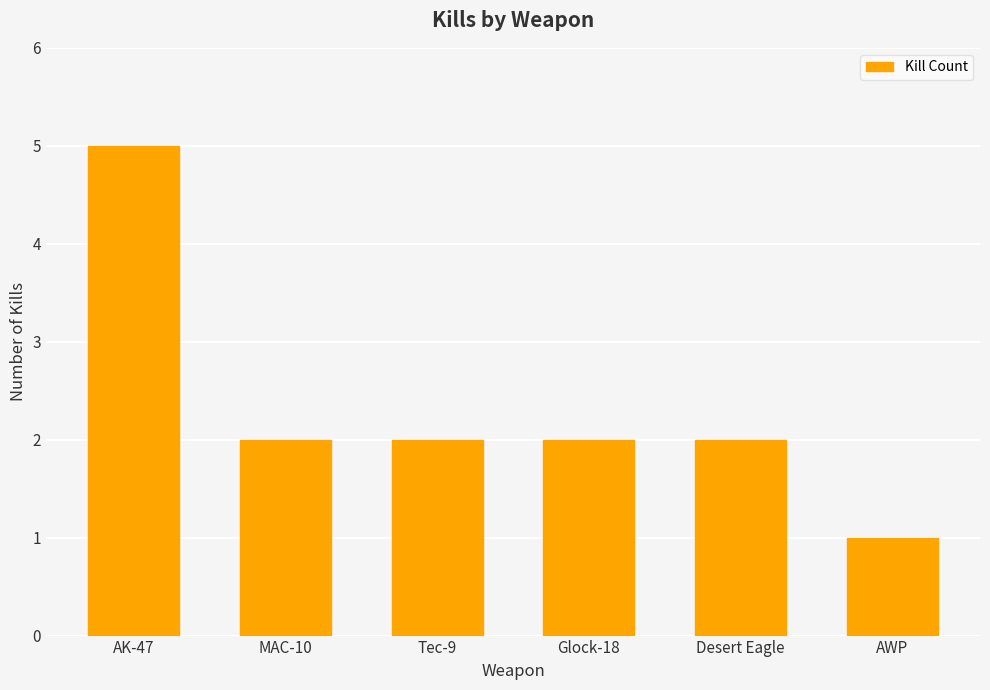

Reading right to left, what are all the values shown in this chart?

1	2	2	2	2	5